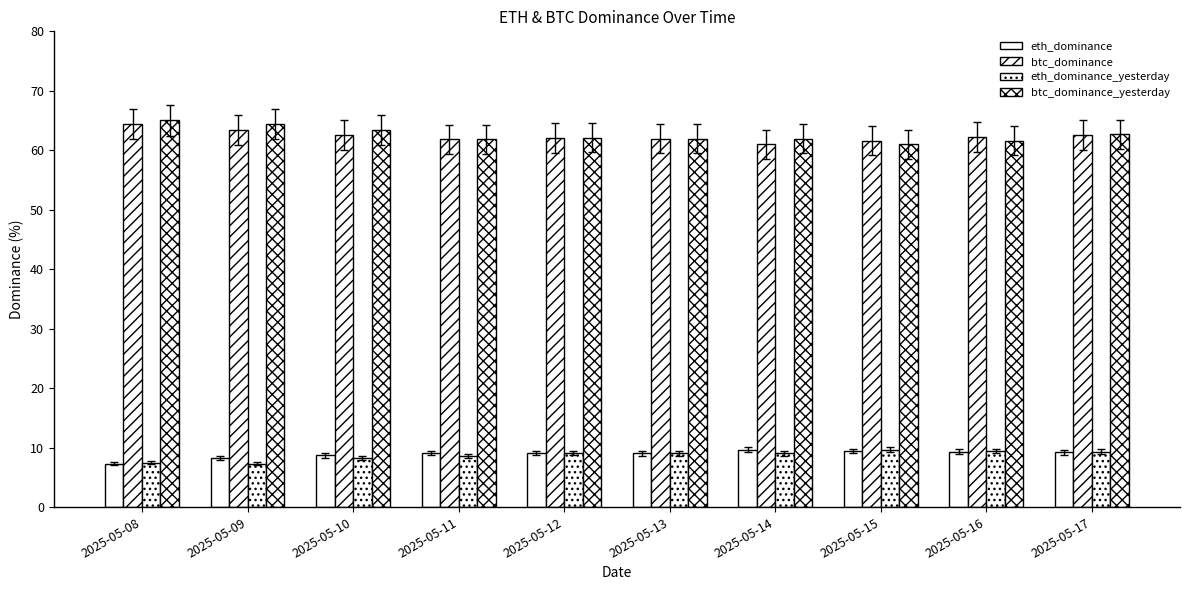

Which series changed the most between 2025-05-11 and 2025-05-14?

btc_dominance